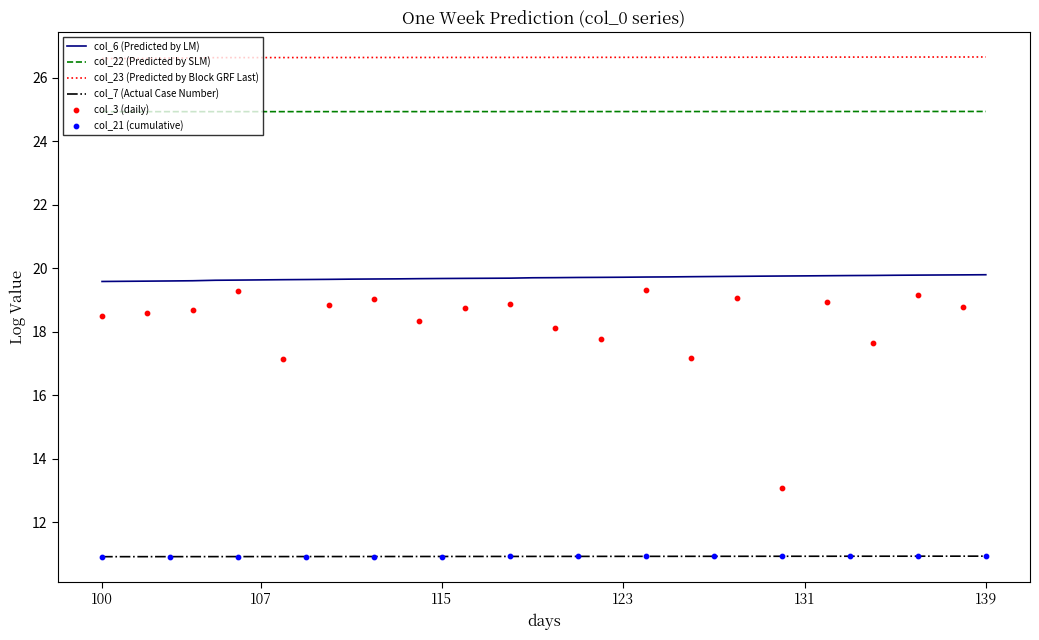

Which series has the largest total across all categories?

col_23